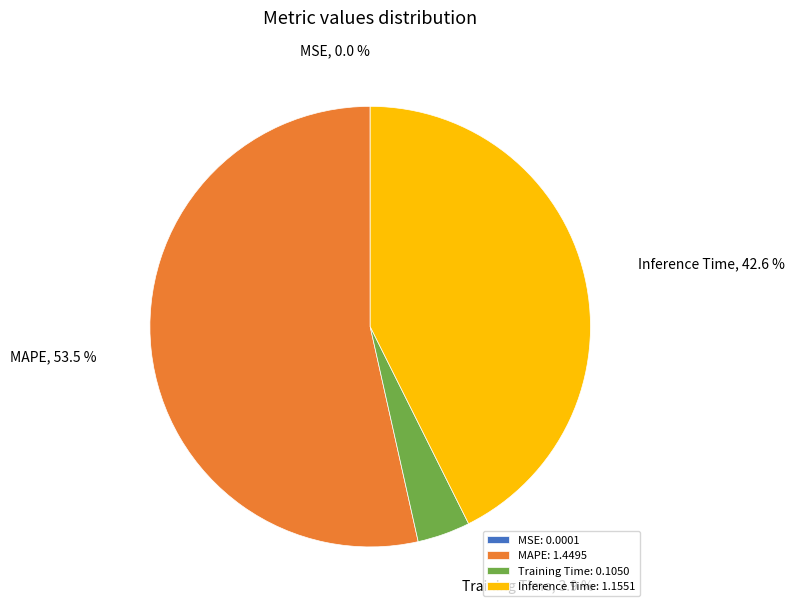

Is there any slice that represents more than half of the pie?

Yes